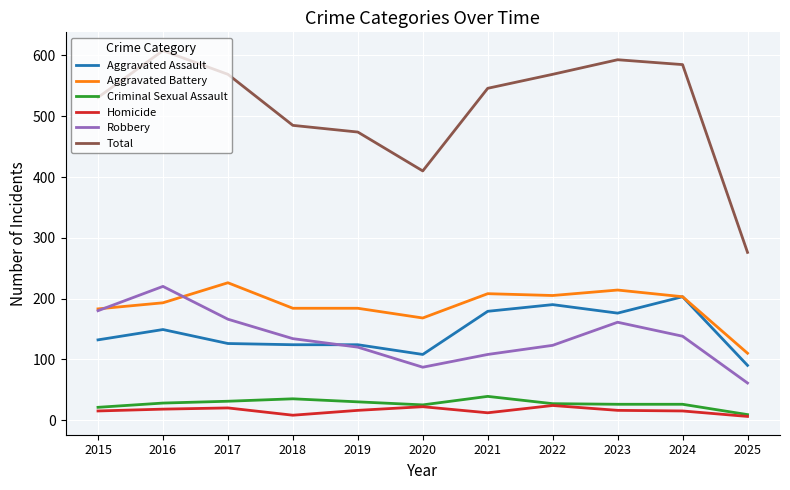

Which category has the lowest value in the Total series?

2025